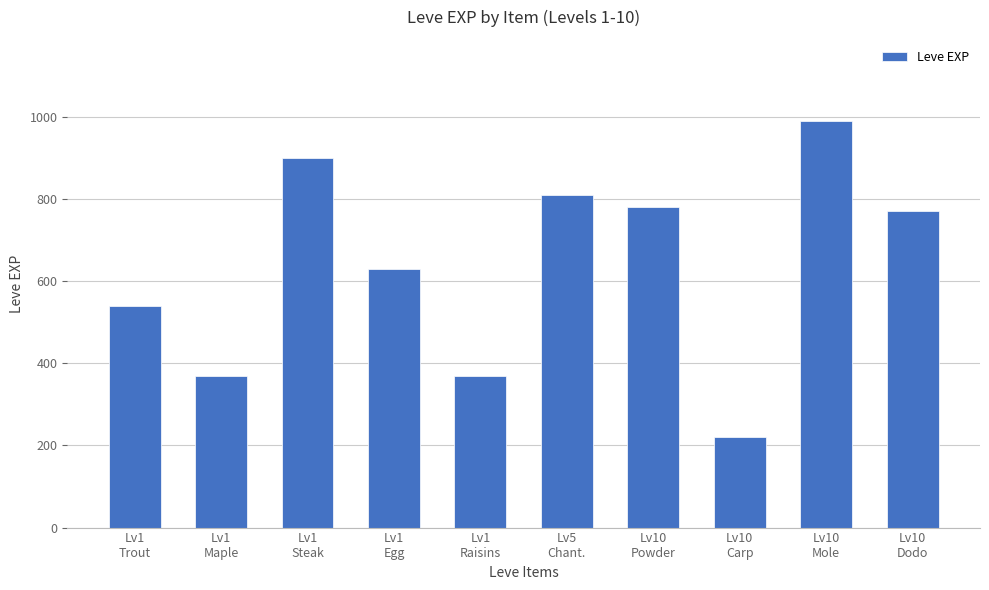

At which category does the chart reach its minimum across all series?

Lv10
Carp